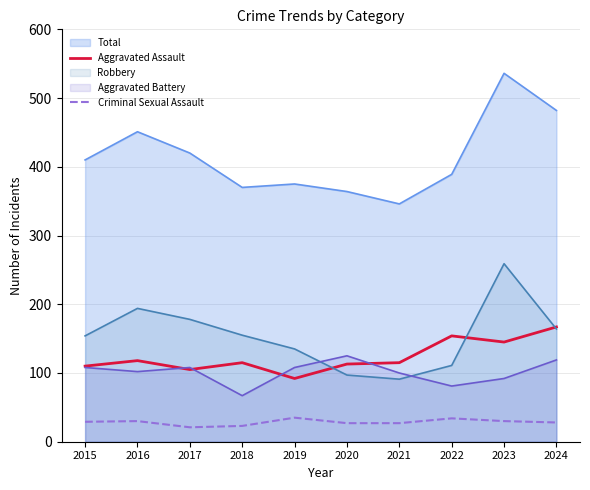

Where is Aggravated Assault nearest to the value 129?

2016